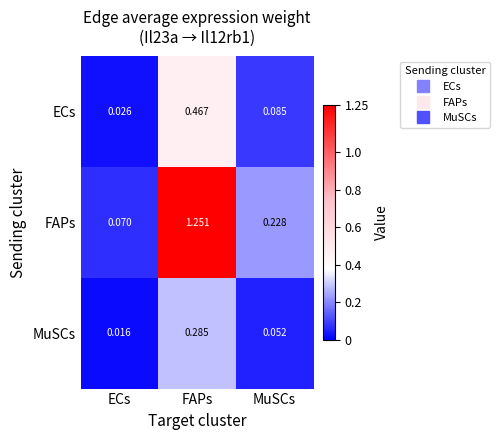

Which series changed the most between ECs and MuSCs?

FAPs